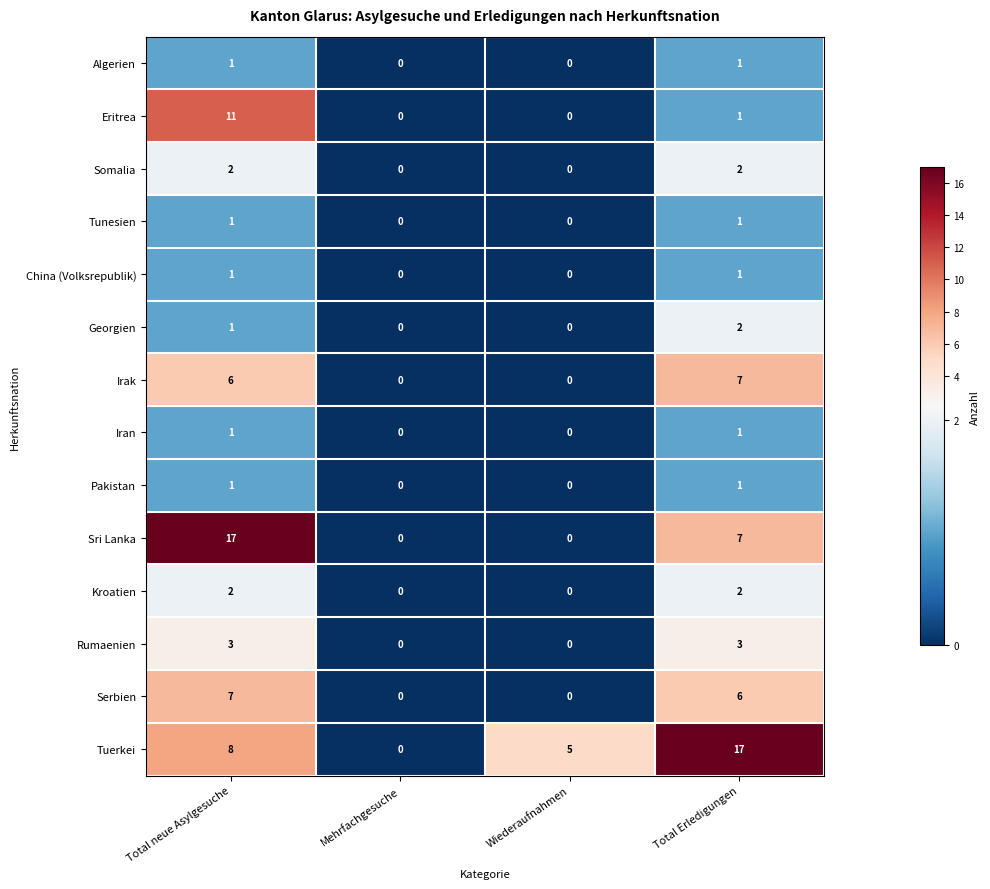

Rank the categories by Tuerkei value from highest to lowest.

Total Erledigungen, Total neue Asylgesuche, Wiederaufnahmen, Mehrfachgesuche